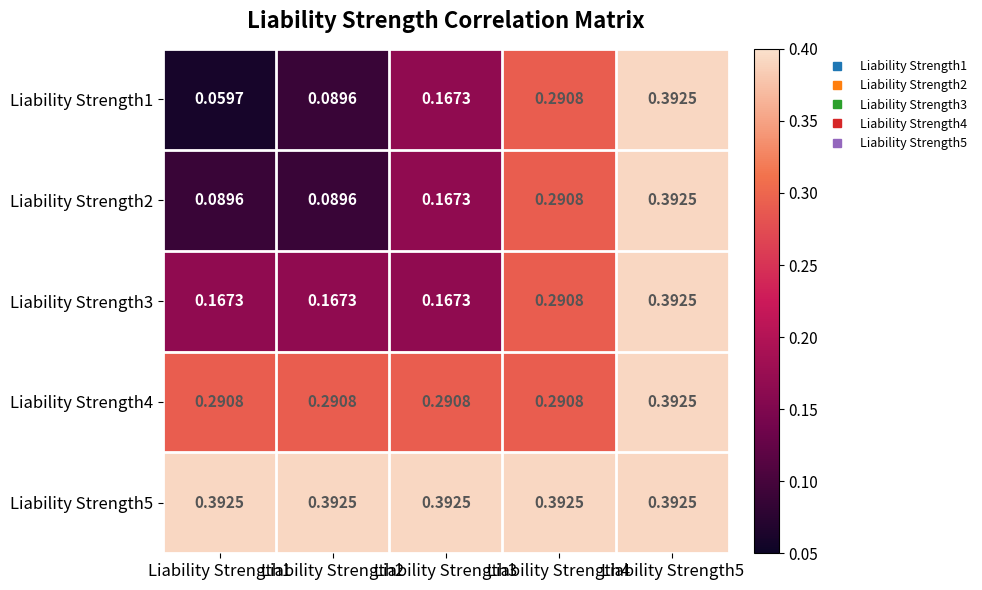

Is the value of Liability Strength2 at Liability Strength1 greater than the value of Liability Strength4 at Liability Strength1?

No